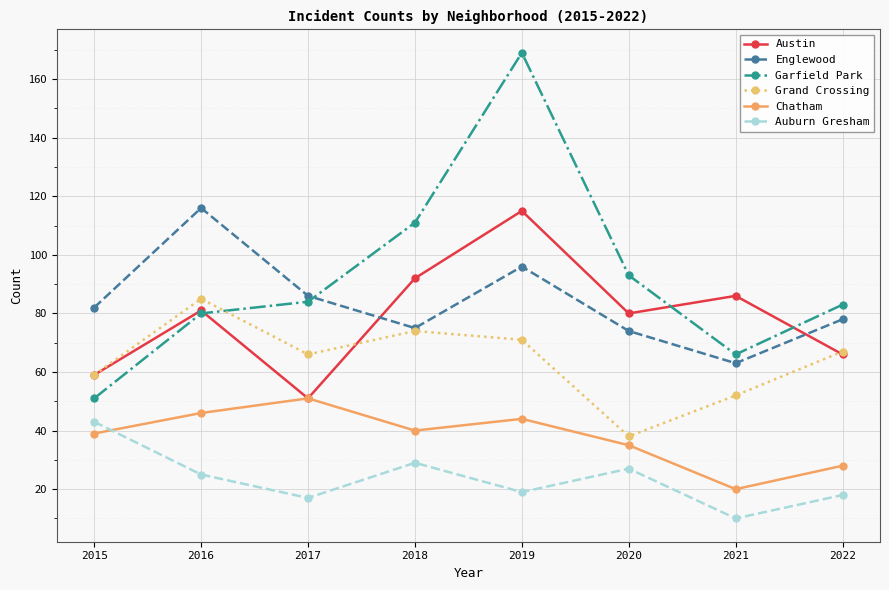

How many values in the Grand Crossing series are below 67?

4